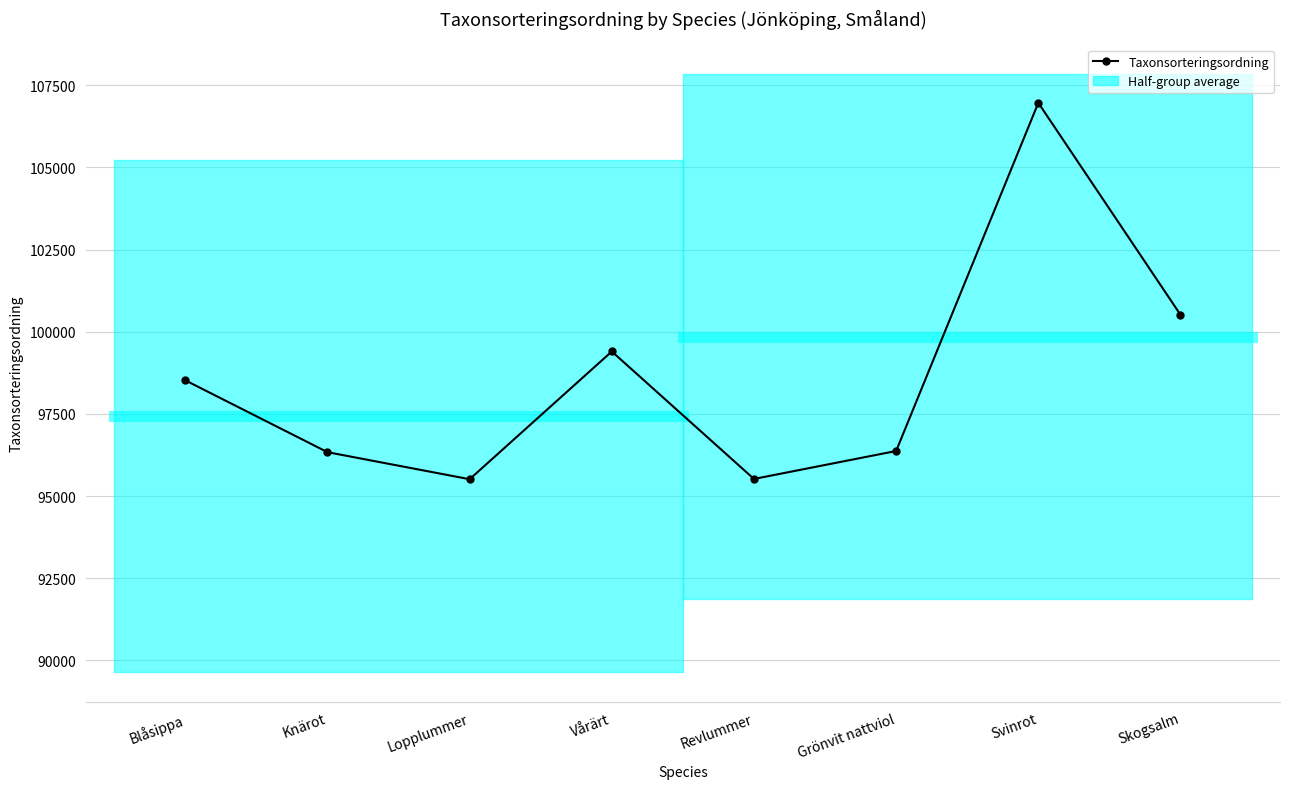

List the labels in order of value, smallest first.

Lopplummer, Revlummer, Knärot, Grönvit nattviol, Blåsippa, Vårärt, Skogsalm, Svinrot